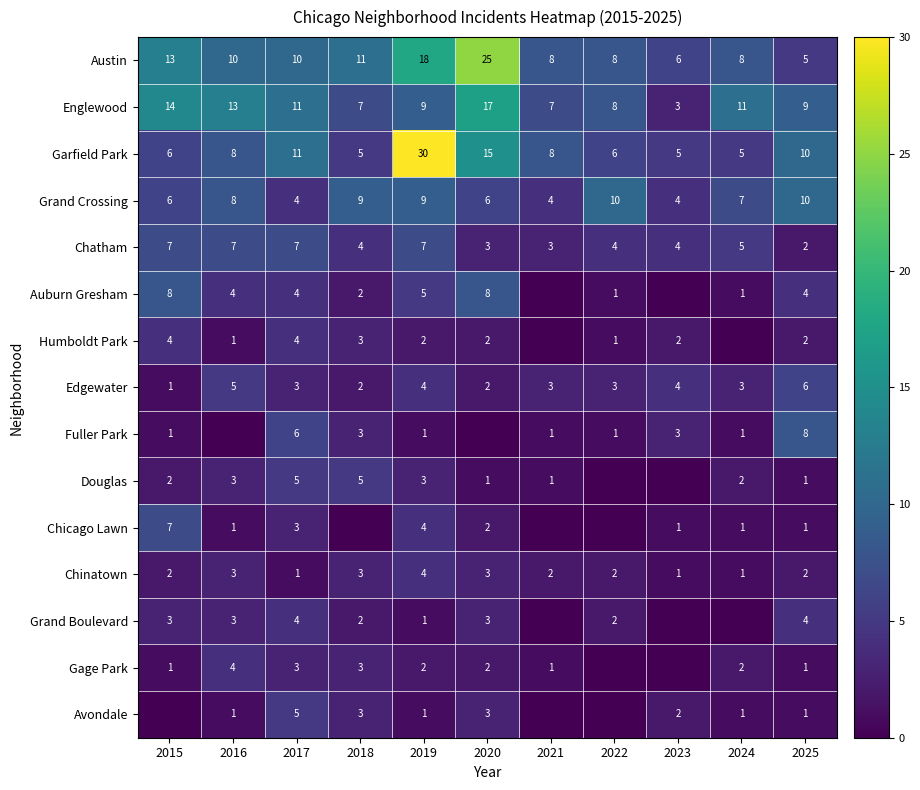

The value of Edgewater at 2024 is 1. True or false?

False